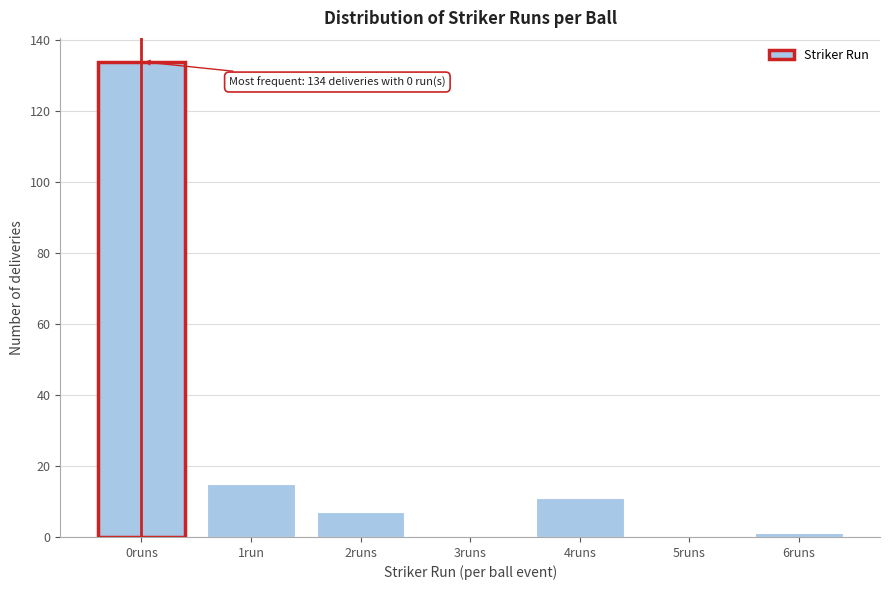

Reading right to left, transcribe all the data shown in this chart.

6runs=1	5runs=0	4runs=11	3runs=0	2runs=7	1run=15	0runs=134